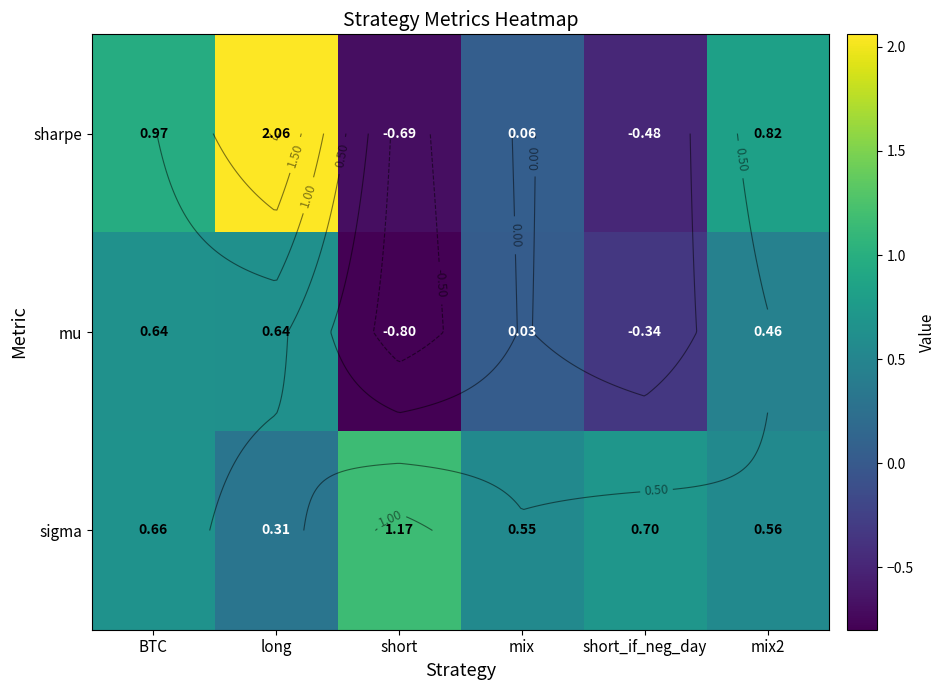

How many negative values does the sharpe series have?

2